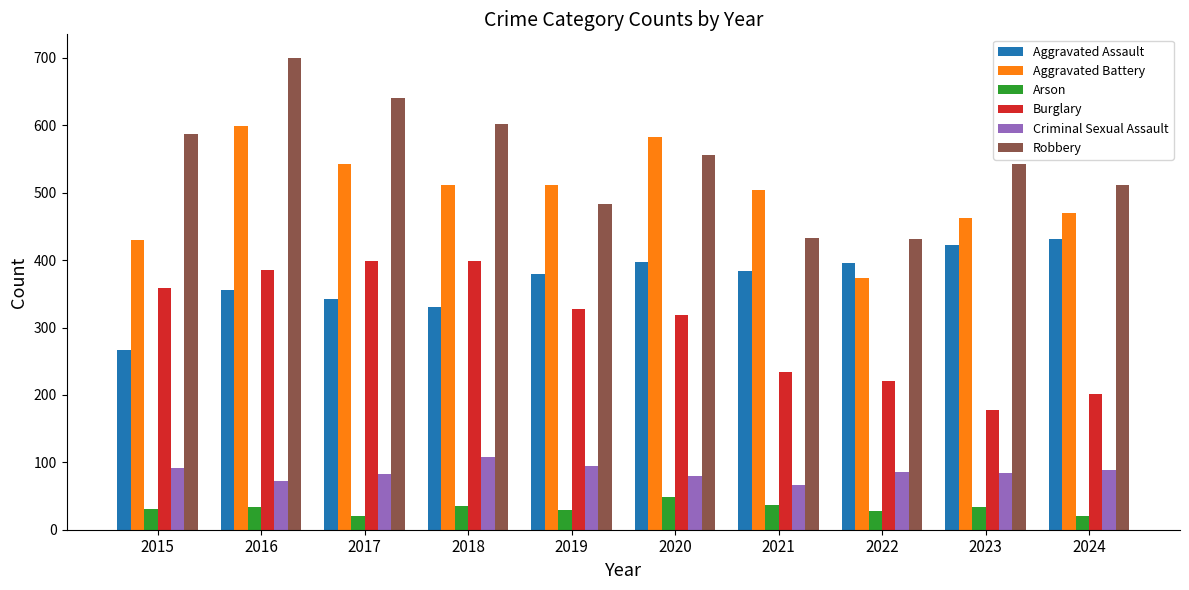

What is the highest value of the Criminal Sexual Assault series?

108